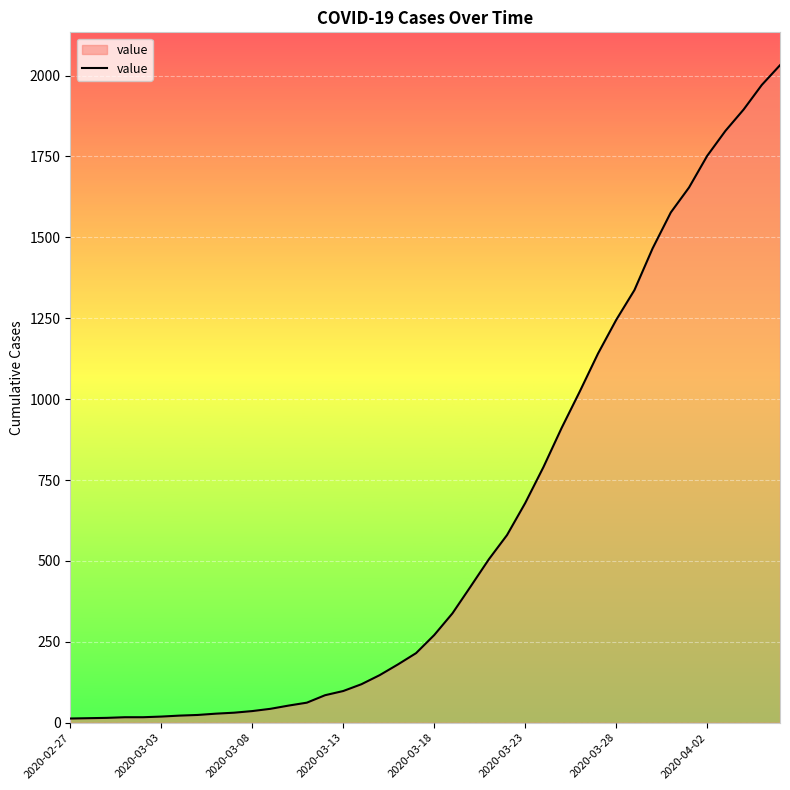

What is the greatest value displayed?

2032